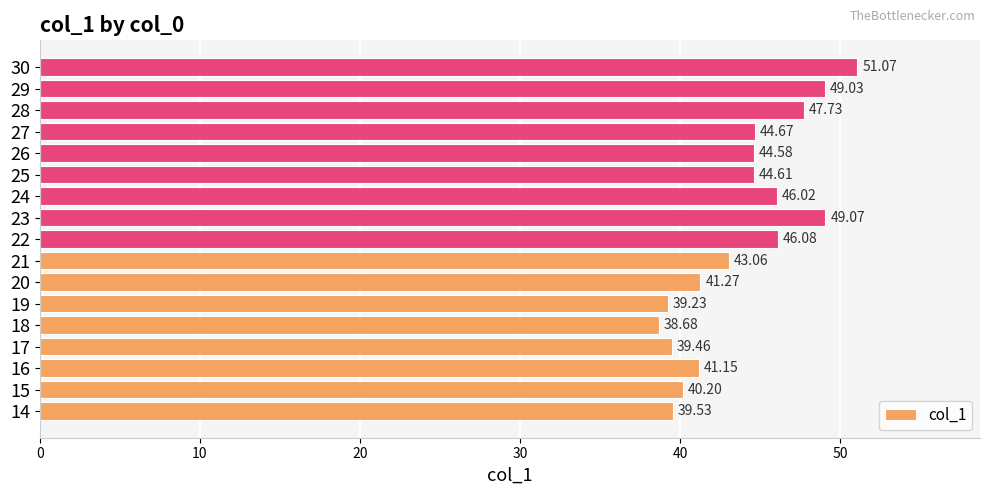

How many bars are there in total?

17